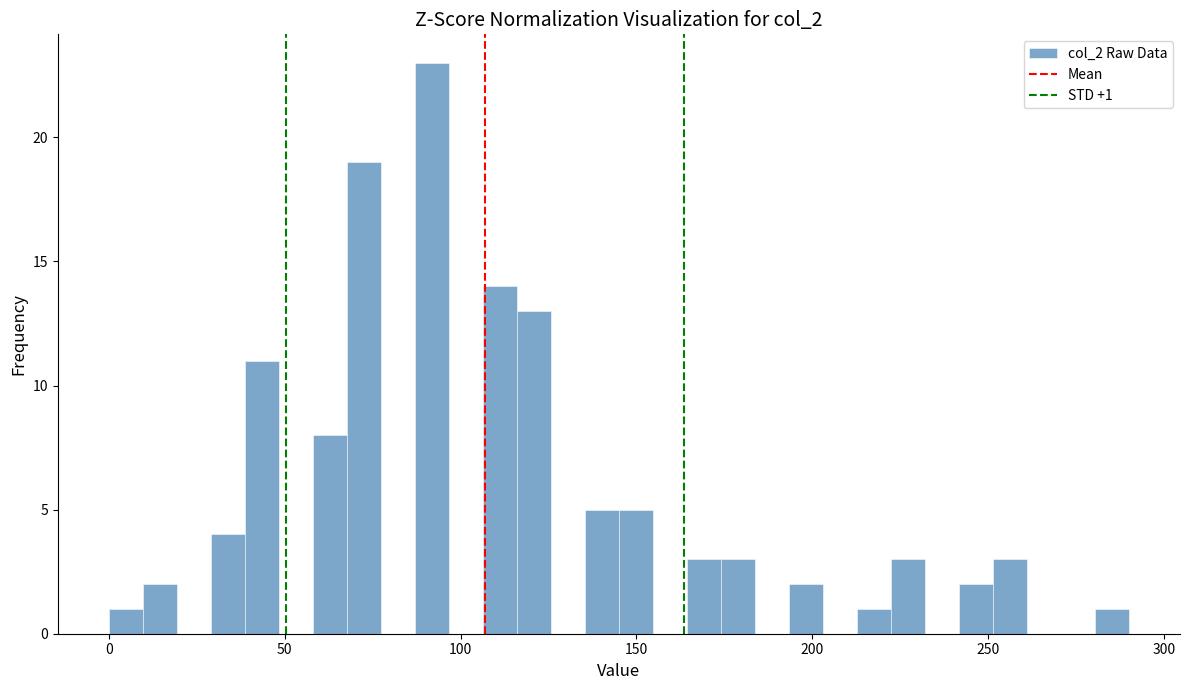

Read against the x-axis, roughly where is the centre of the tallest bar?

90